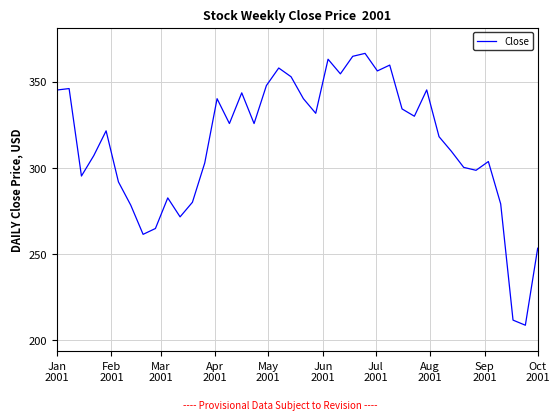

What is the greatest value displayed?

366.4